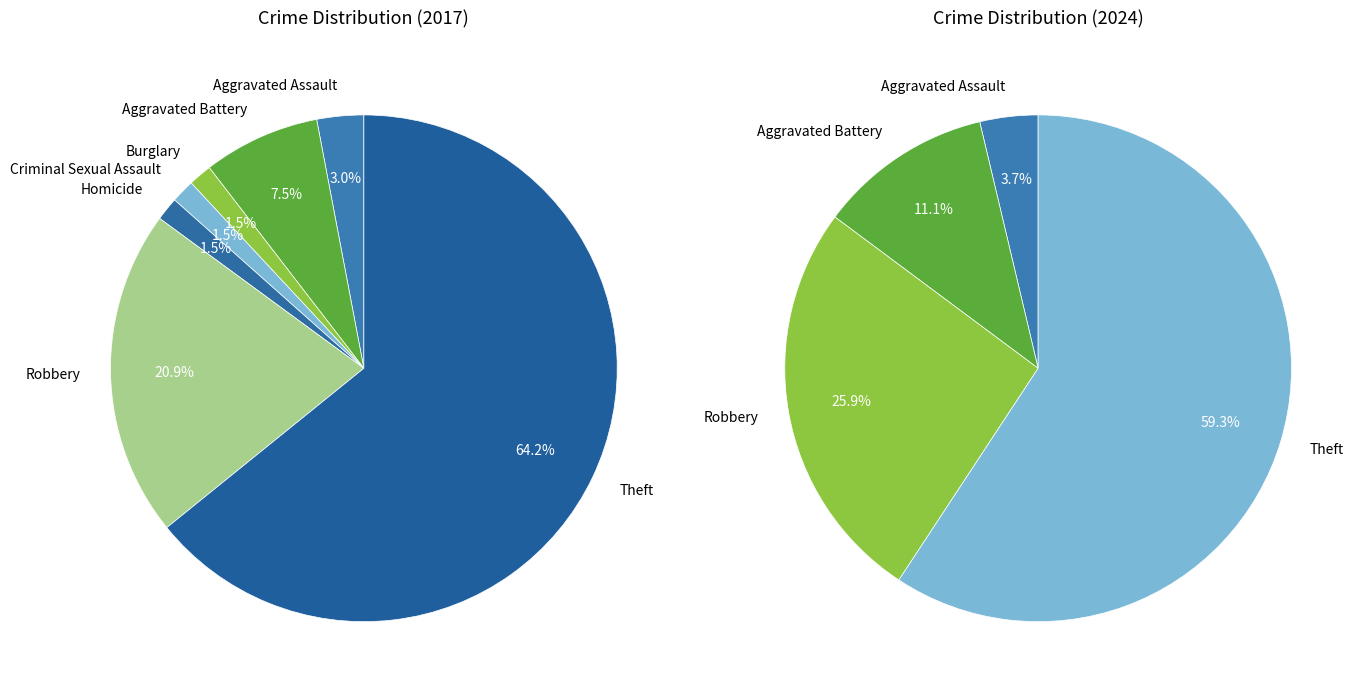

Do Criminal Sexual Assault and Theft together represent more than half of the pie?

Yes